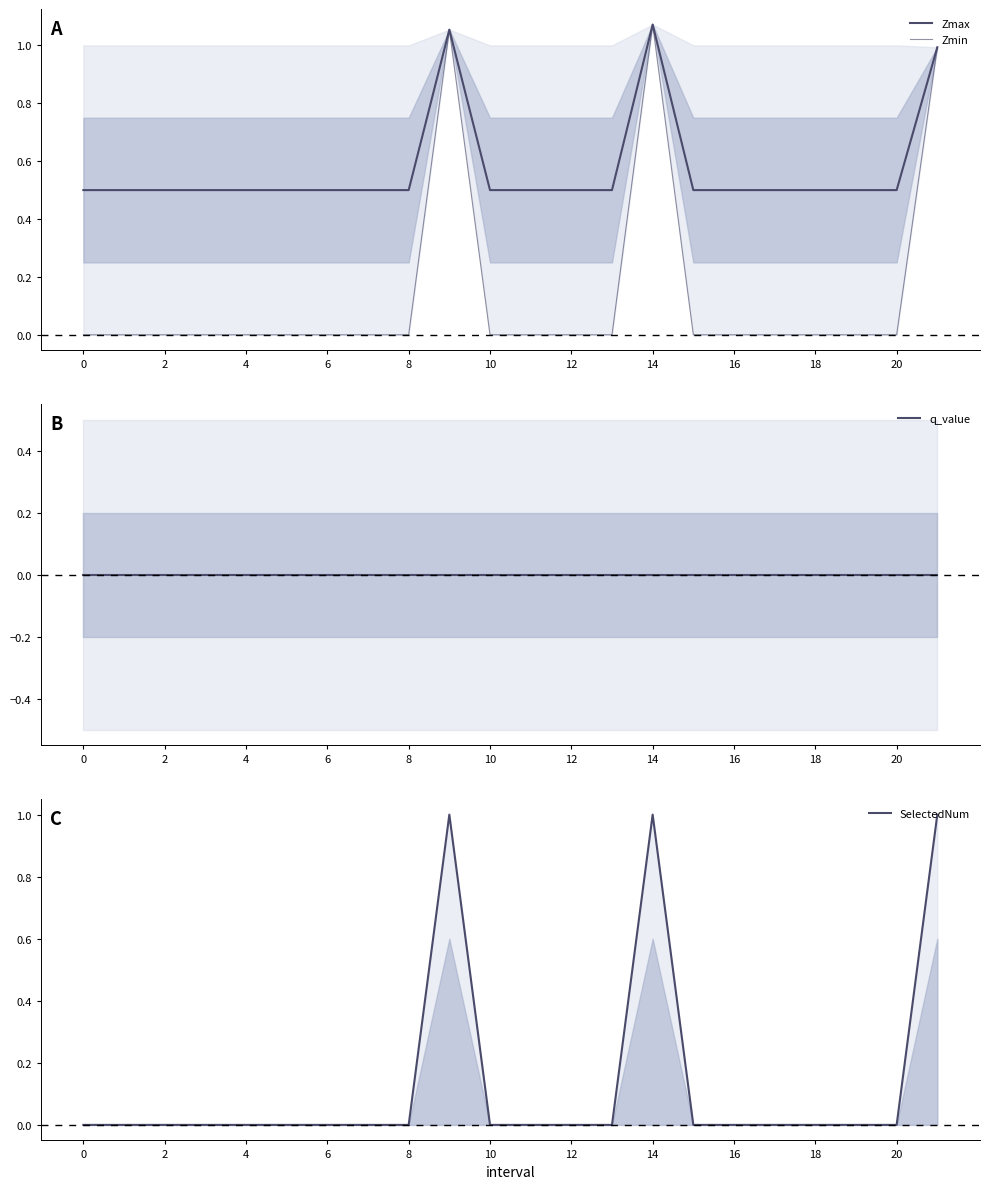

What is the sum of all SelectedNum values?

3.0